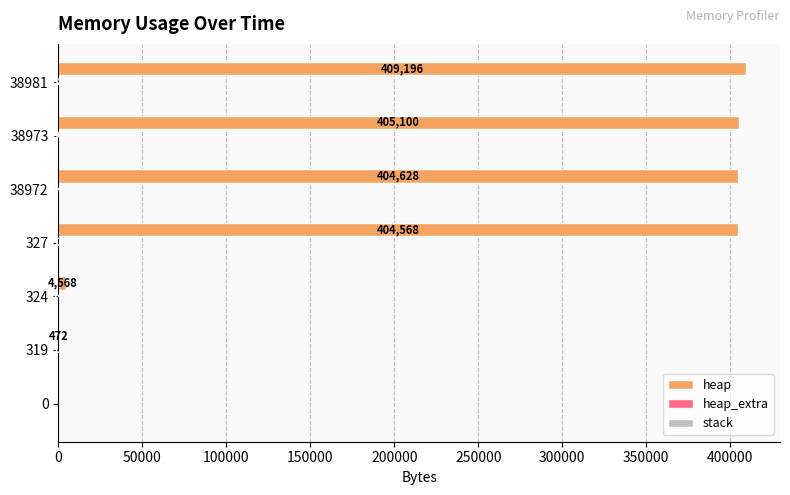

What is the sum of the heap values at 38981 and 0?

409196